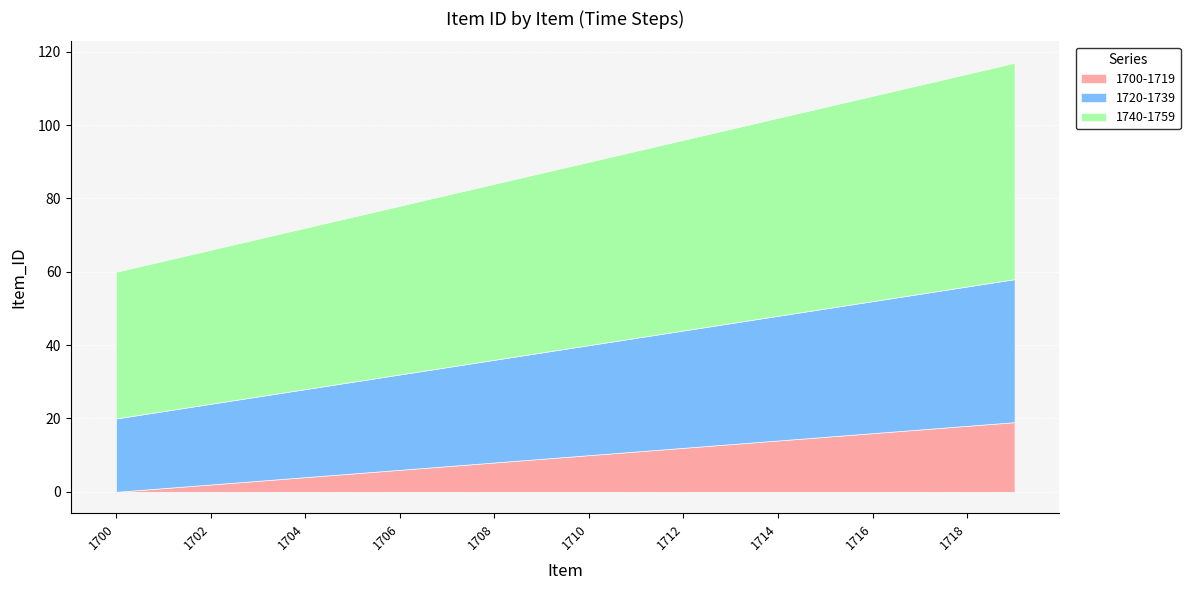

Rank the series at 1714 from lowest to highest value.

1700-1719, 1720-1739, 1740-1759